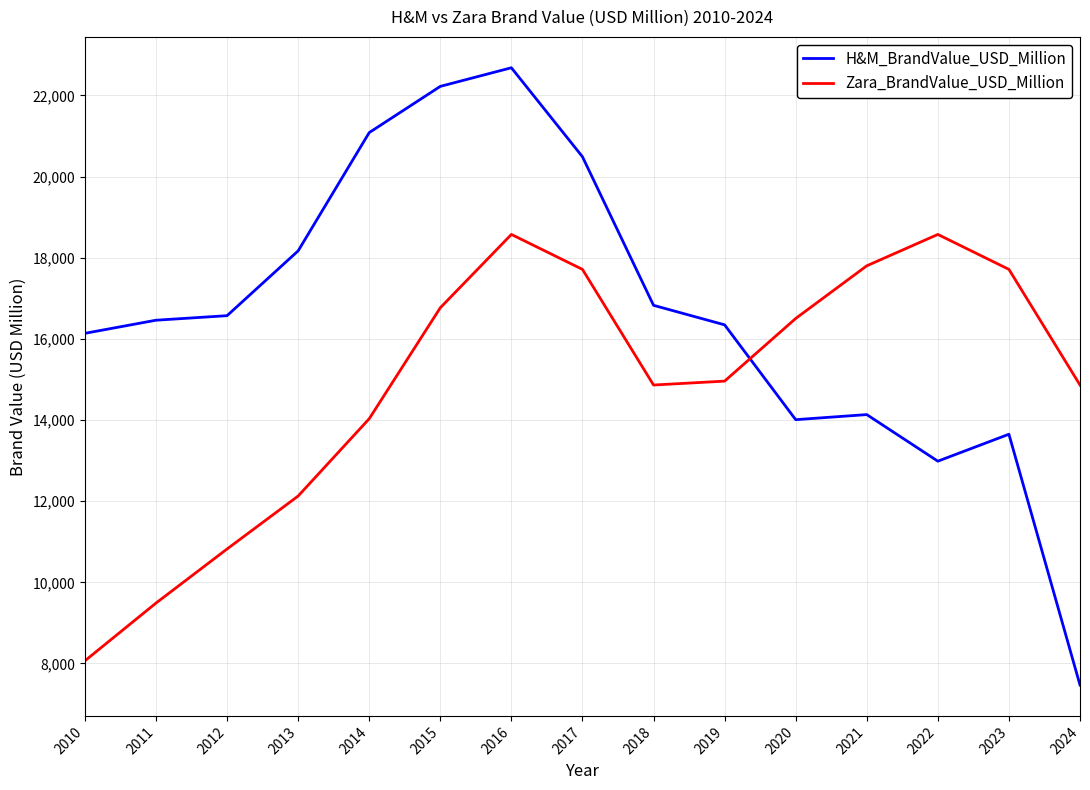

True or false: Zara_BrandValue_USD_Million has more than 0 points higher than both neighbors.

True